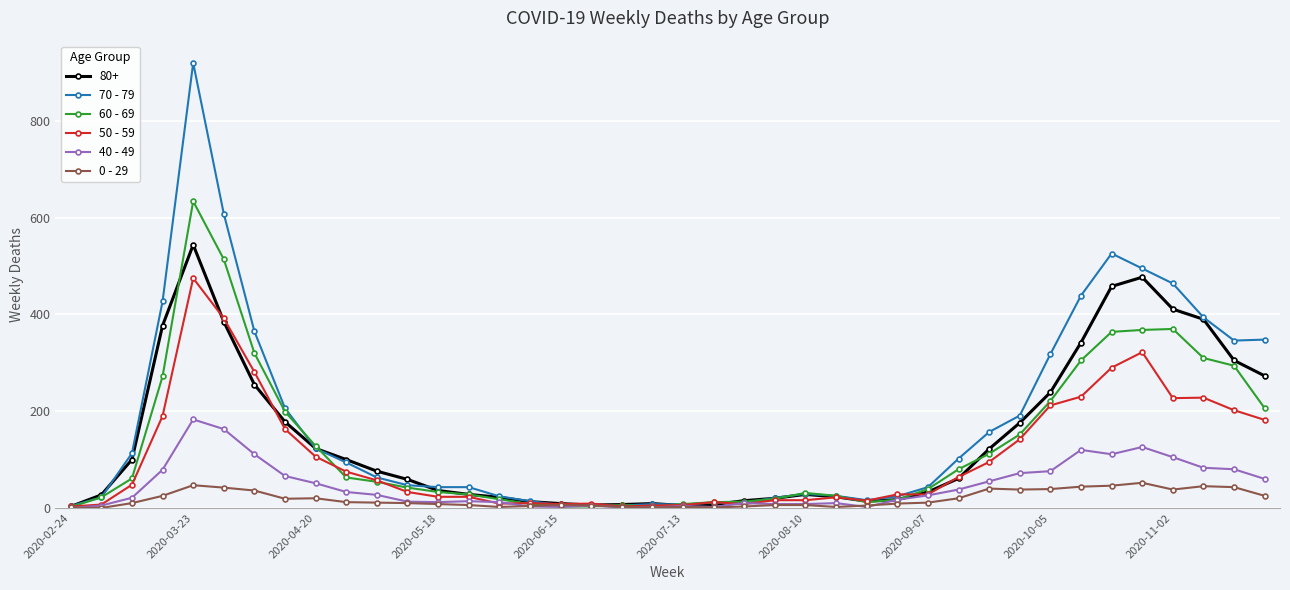

True or false: 40 - 49 has more than 2 points higher than both neighbors.

True